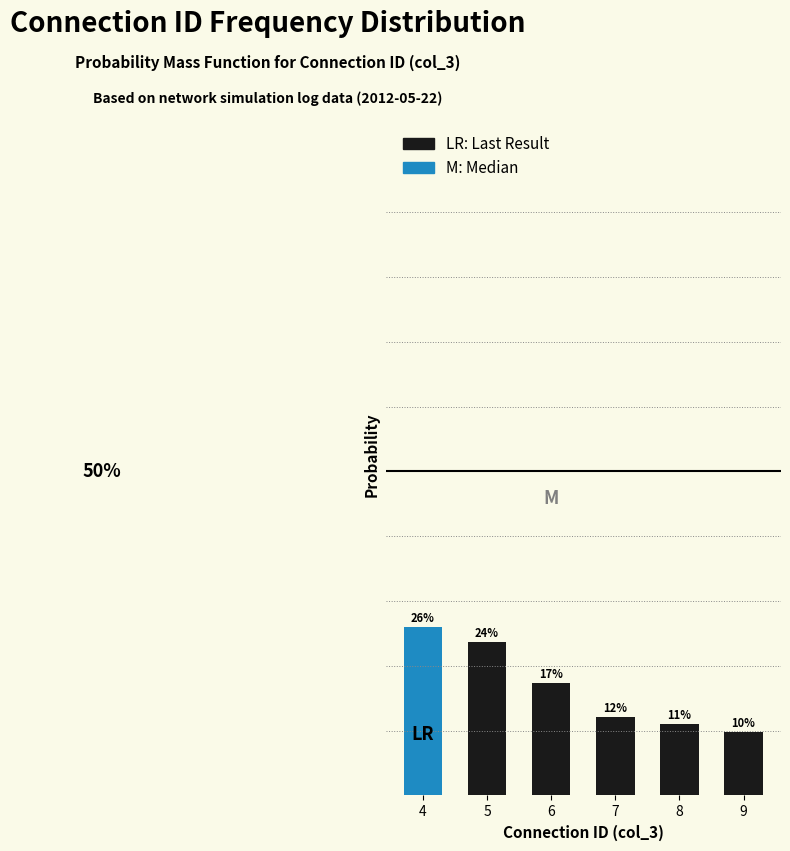

Does the chart contain any negative values?

No